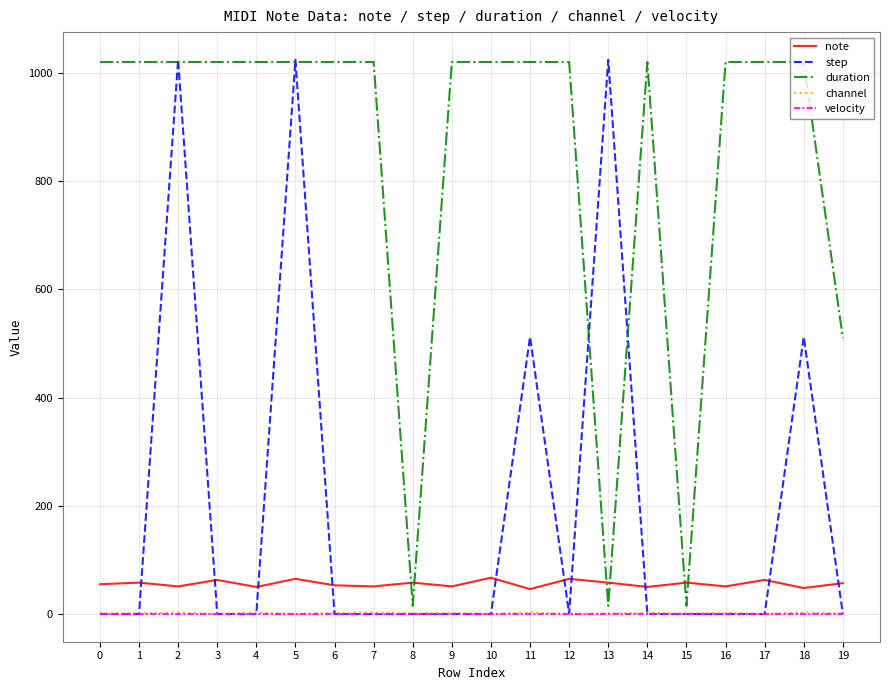

The value of step at 14 is -390. True or false?

False